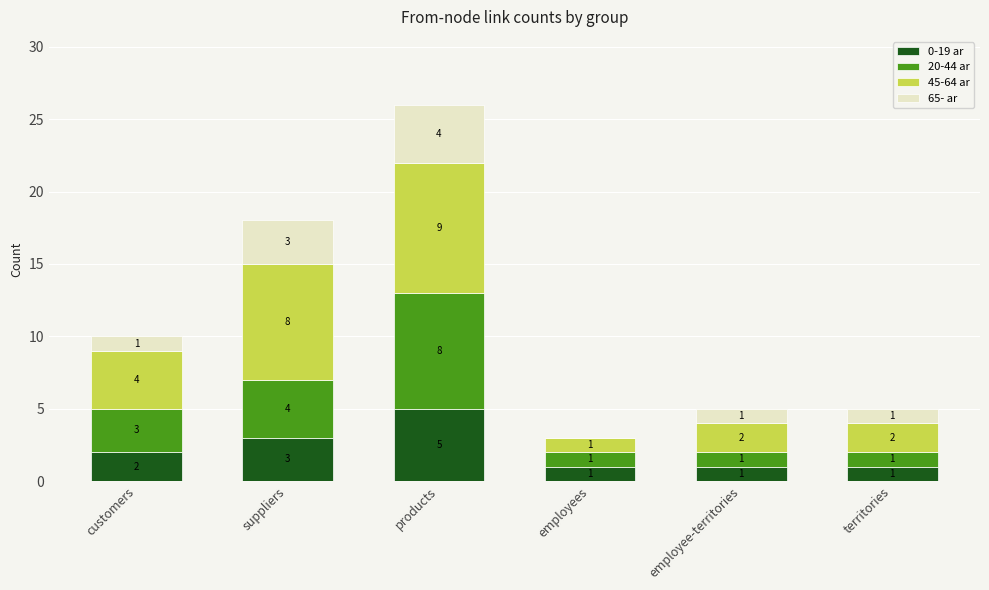

What is the total value across all series at products?

26